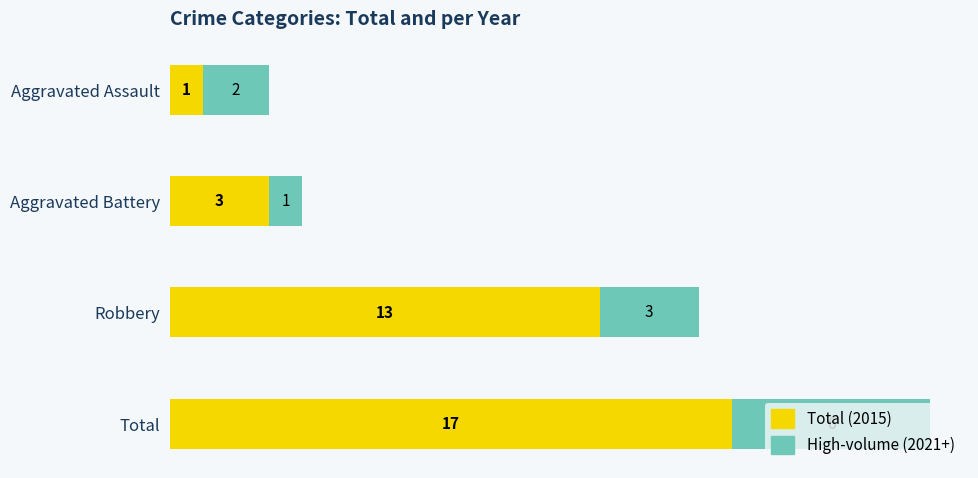

The Total (2015) series shows 17 at Total. True or false?

True